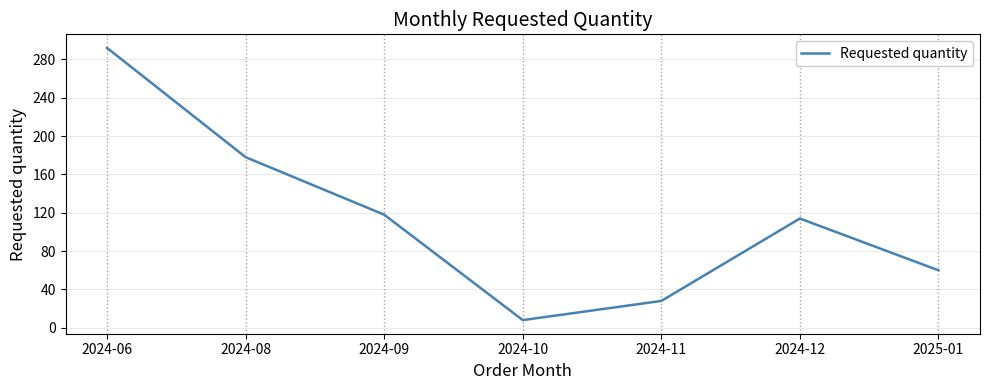

What is the difference between the maximum and second lowest values?

264